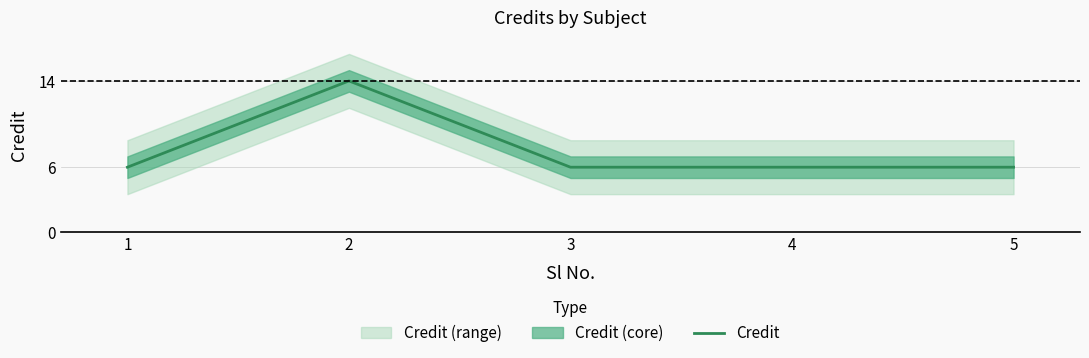

What is the value of the 1st point from the left?

6